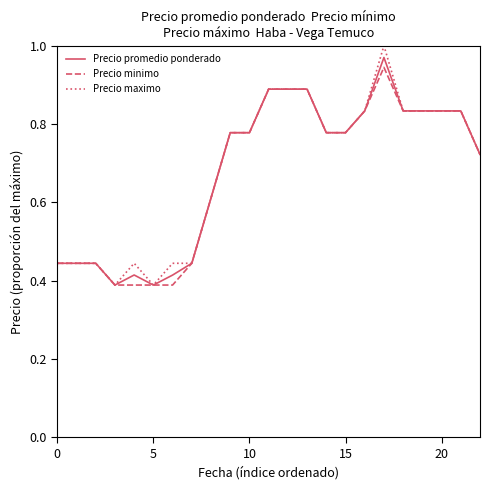

Which series has the largest range (max minus min)?

Precio maximo